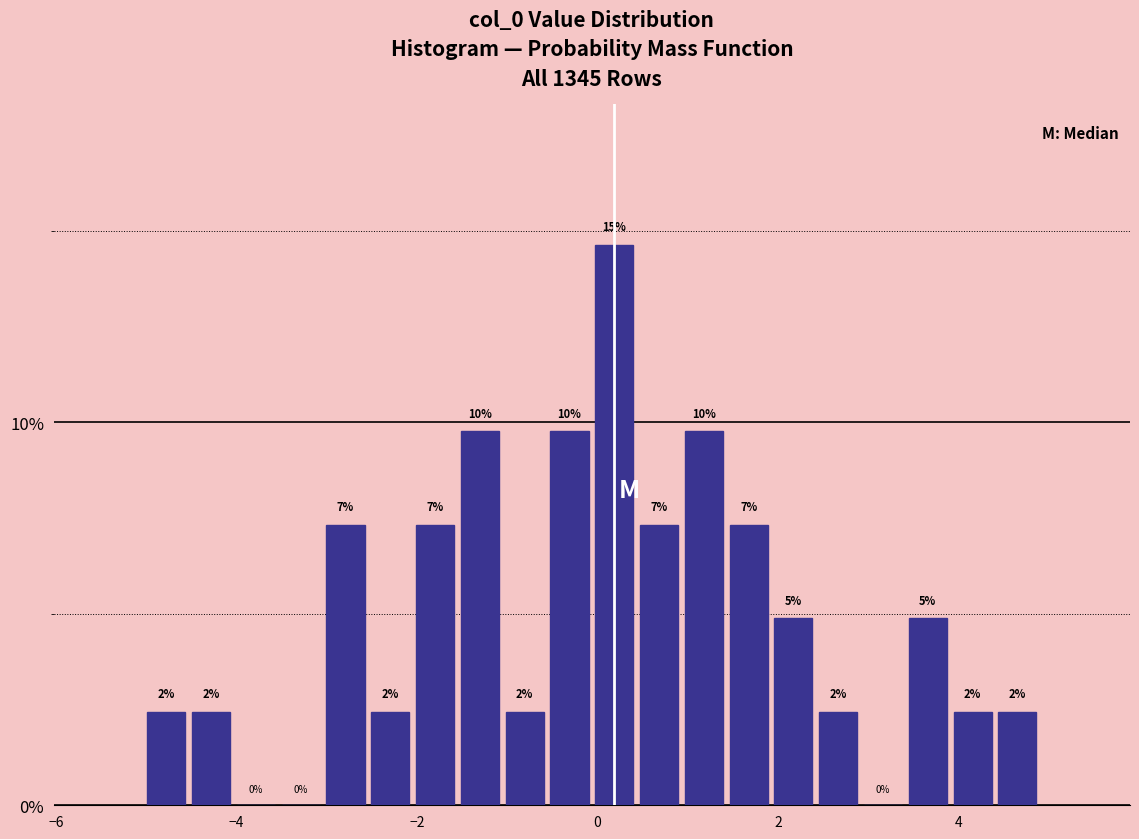

Around what value on the x-axis is the tallest bar? Give the approximate position of its centre, as read against the axis.

0.2